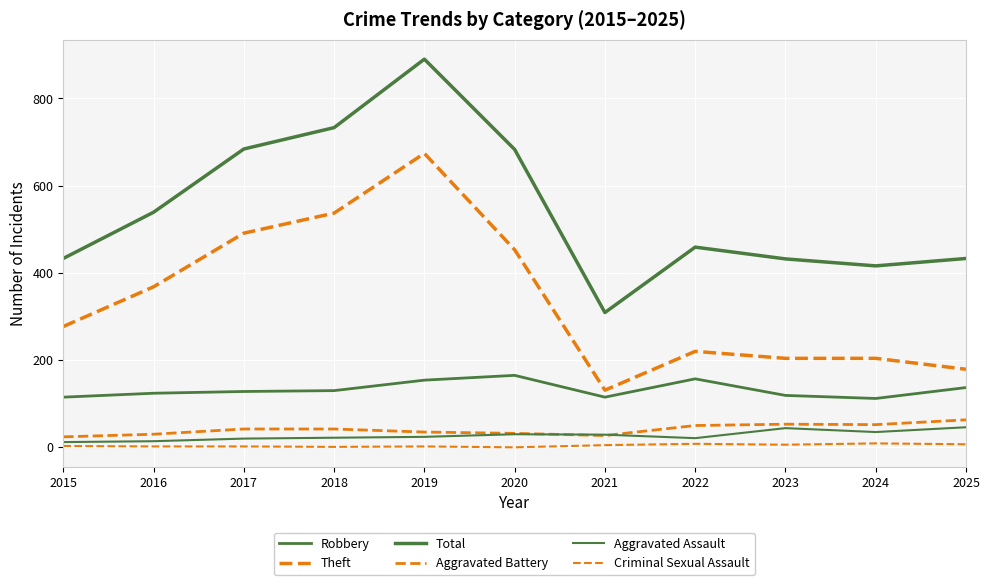

Does the chart display data point markers on the line(s)?

No